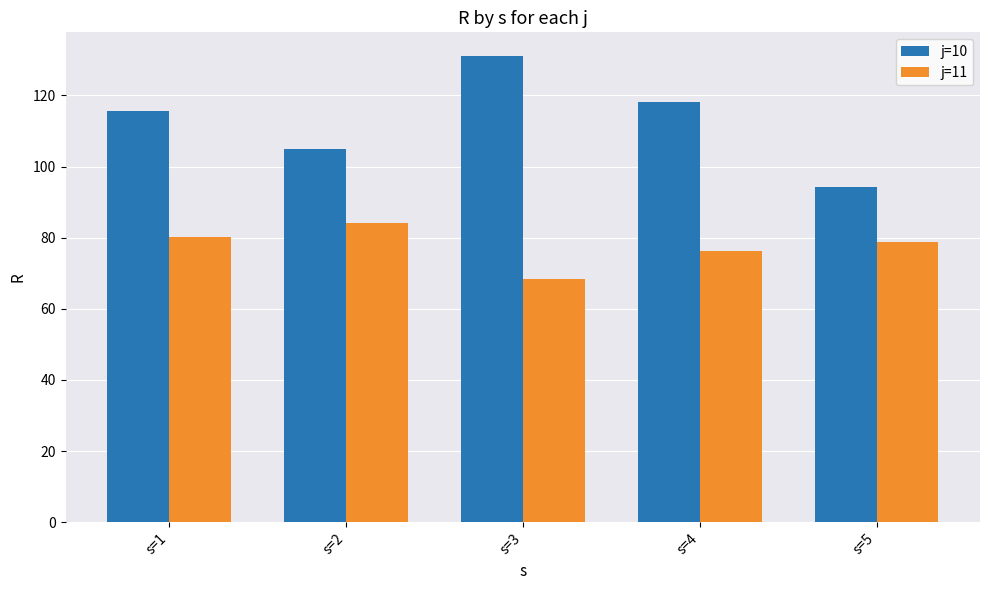

Reading right to left, list all the values displayed in this chart.

j=10: 94.3	118.3	131.2	105.0	115.7
j=11: 78.7	76.2	68.5	84.1	80.1